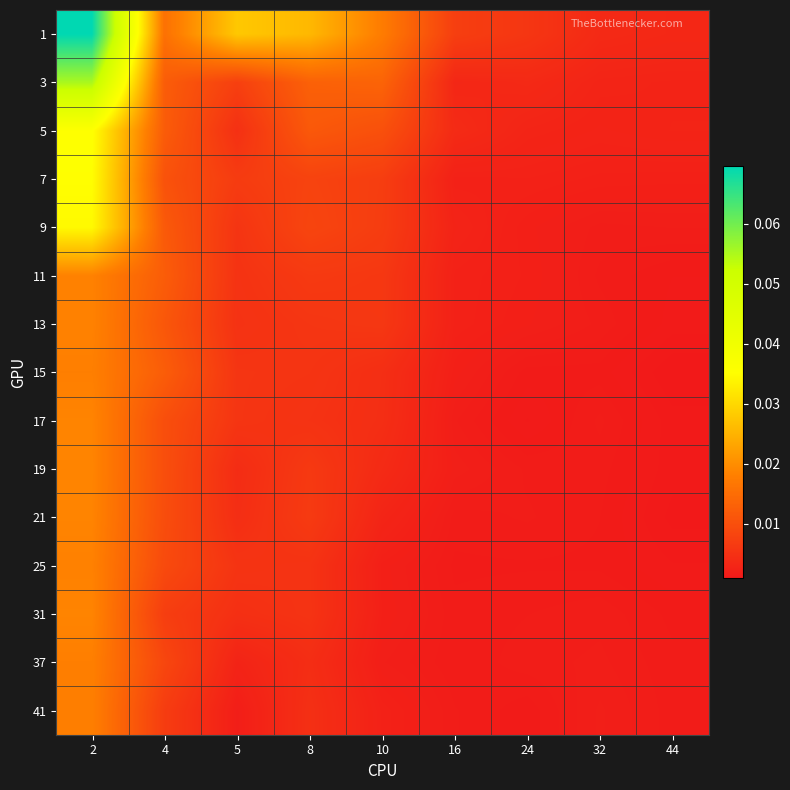

Reading right to left, transcribe all the data shown in this chart.

1: 44=0.0	32=0.0	24=0.0	16=0.0	10=0.0	8=0.0	5=0.0	4=0.0	2=0.1
3: 44=0.0	32=0.0	24=0.0	16=0.0	10=0.0	8=0.0	5=0.0	4=0.0	2=0.1
5: 44=0.0	32=0.0	24=0.0	16=0.0	10=0.0	8=0.0	5=0.0	4=0.0	2=0.0
7: 44=0.0	32=0.0	24=0.0	16=0.0	10=0.0	8=0.0	5=0.0	4=0.0	2=0.0
9: 44=0.0	32=0.0	24=0.0	16=0.0	10=0.0	8=0.0	5=0.0	4=0.0	2=0.0
11: 44=0.0	32=0.0	24=0.0	16=0.0	10=0.0	8=0.0	5=0.0	4=0.0	2=0.0
13: 44=0.0	32=0.0	24=0.0	16=0.0	10=0.0	8=0.0	5=0.0	4=0.0	2=0.0
15: 44=0.0	32=0.0	24=0.0	16=0.0	10=0.0	8=0.0	5=0.0	4=0.0	2=0.0
17: 44=0.0	32=0.0	24=0.0	16=0.0	10=0.0	8=0.0	5=0.0	4=0.0	2=0.0
19: 44=0.0	32=0.0	24=0.0	16=0.0	10=0.0	8=0.0	5=0.0	4=0.0	2=0.0
21: 44=0.0	32=0.0	24=0.0	16=0.0	10=0.0	8=0.0	5=0.0	4=0.0	2=0.0
25: 44=0.0	32=0.0	24=0.0	16=0.0	10=0.0	8=0.0	5=0.0	4=0.0	2=0.0
31: 44=0.0	32=0.0	24=0.0	16=0.0	10=0.0	8=0.0	5=0.0	4=0.0	2=0.0
37: 44=0.0	32=0.0	24=0.0	16=0.0	10=0.0	8=0.0	5=0.0	4=0.0	2=0.0
41: 44=0.0	32=0.0	24=0.0	16=0.0	10=0.0	8=0.0	5=0.0	4=0.0	2=0.0